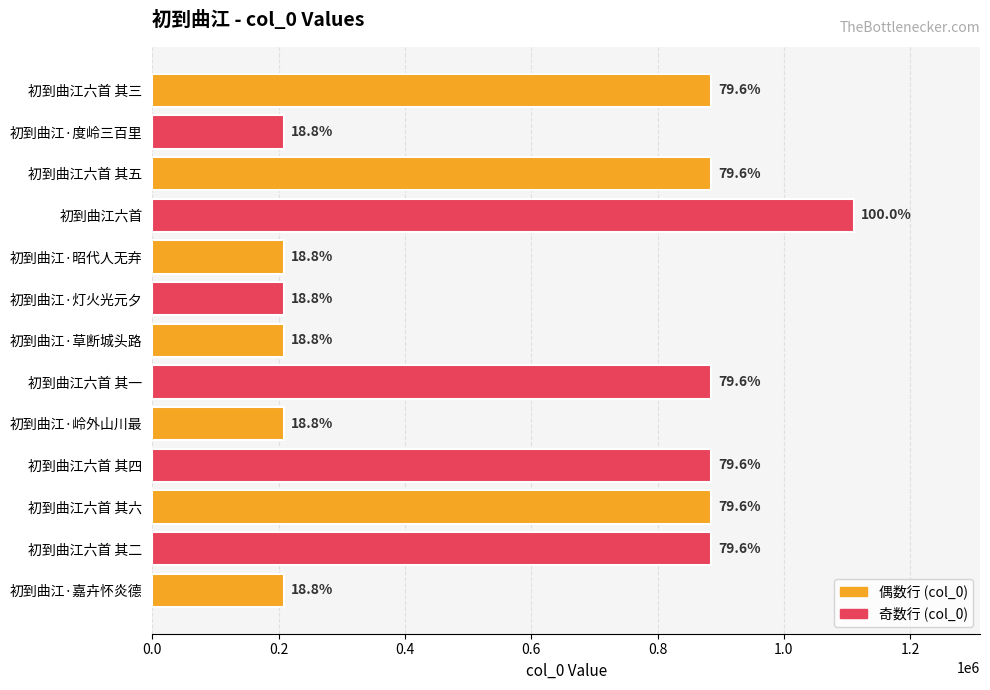

What is the smallest value displayed?

208709